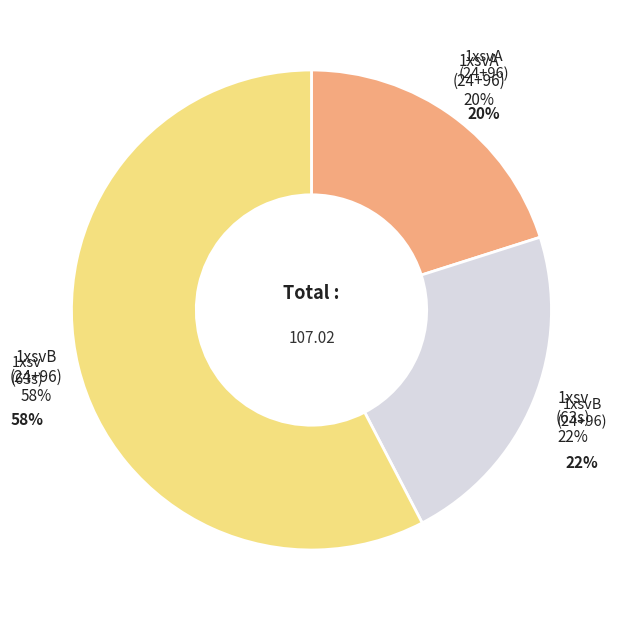

Which category has the biggest portion of the pie?

1xsvB63